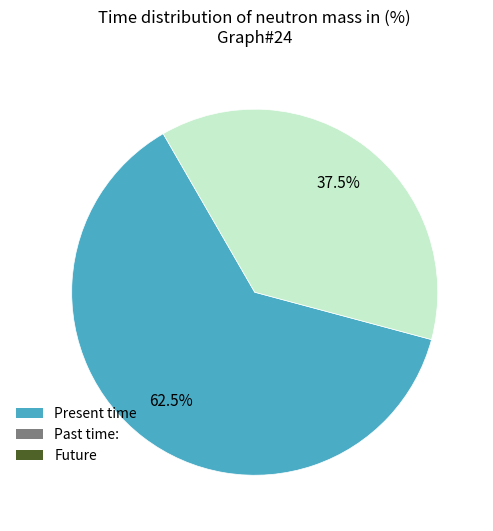

Does any single category account for the majority?

Yes